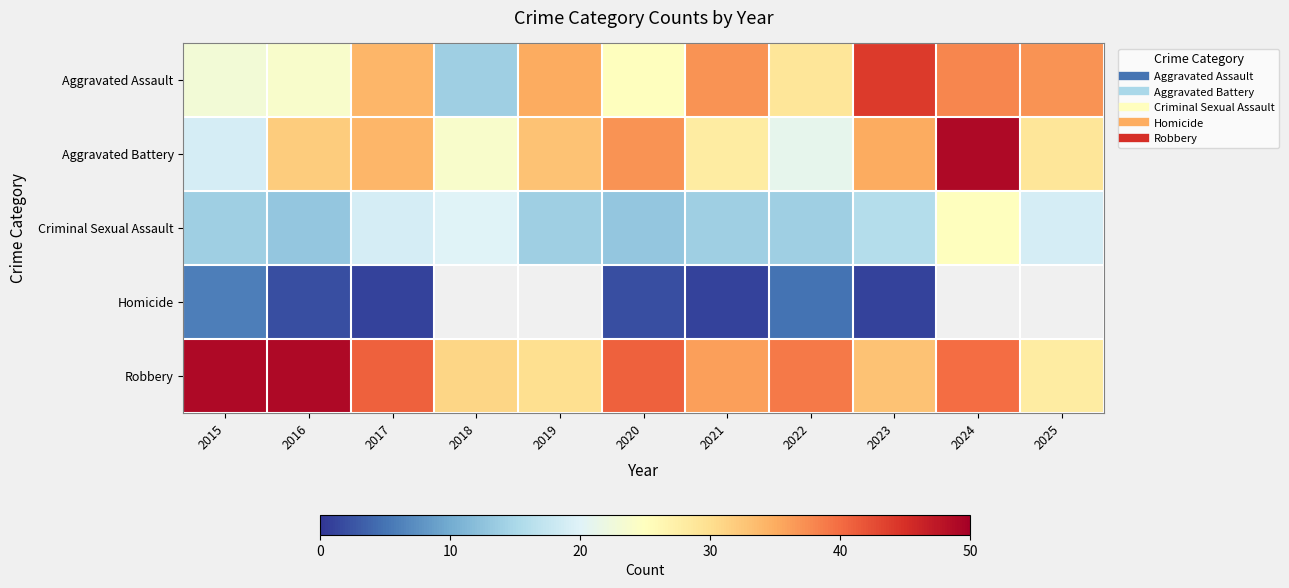

Is it true that Criminal Sexual Assault equals 14.0 at 2022?

True